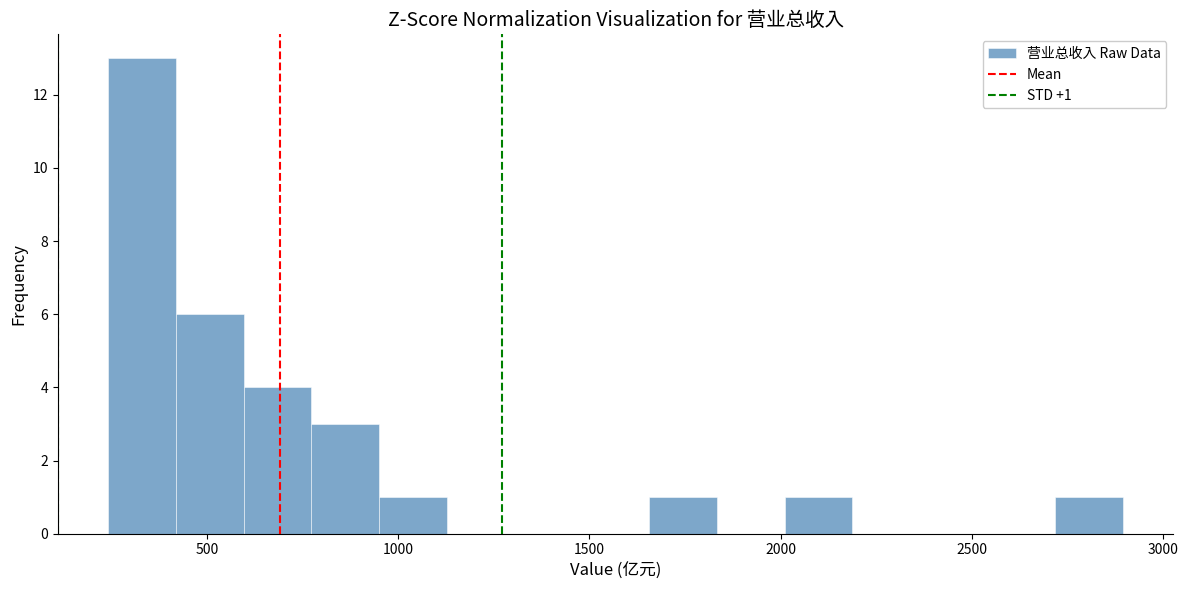

Around what value on the x-axis is the tallest bar? Give the approximate position of its centre, as read against the axis.

350